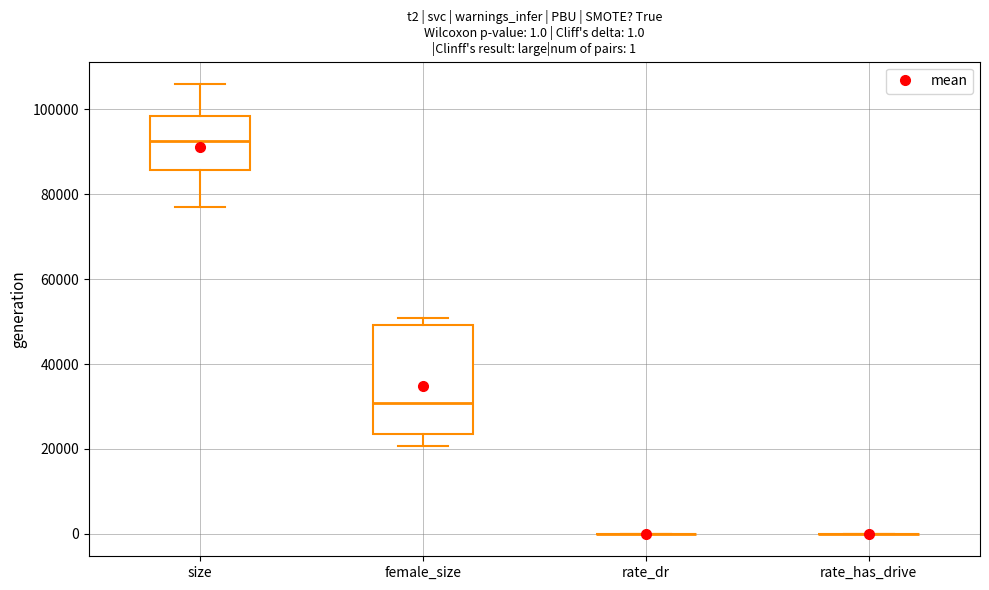

Comparing the boxes themselves (not the whiskers), which one is the tallest?

female_size